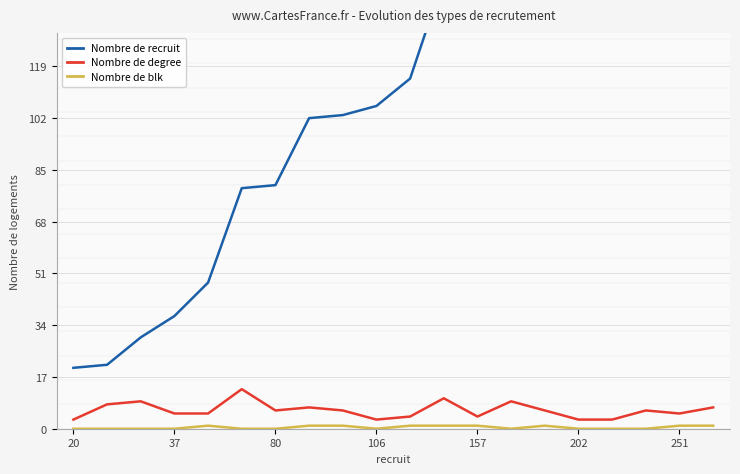

True or false: Nombre de recruit has more than 2 interior local peaks.

False